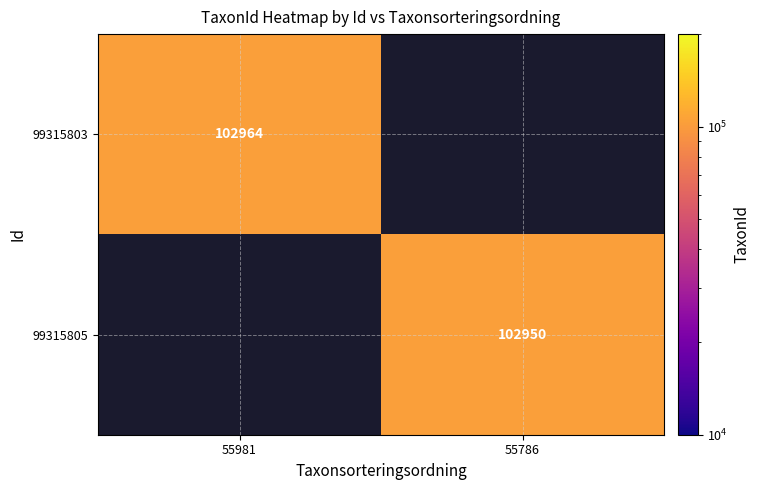

The 99315805 series shows 102950 at 55786. True or false?

True